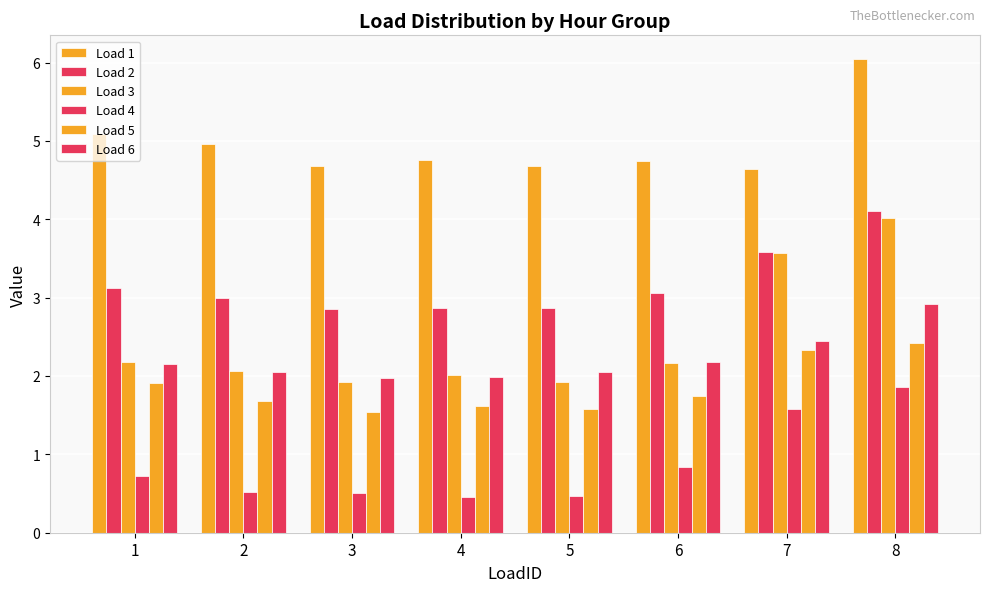

What is the value of the Load 4 bar at the 3rd from the left?

0.5